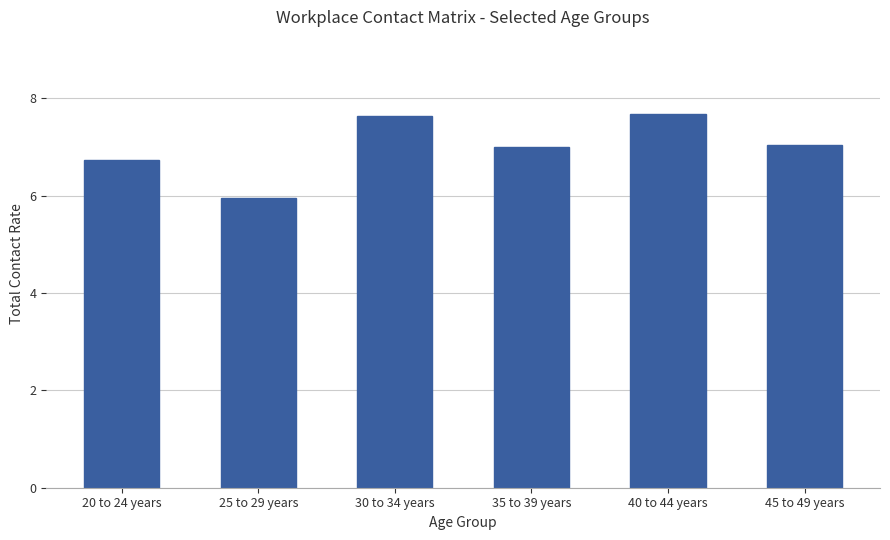

True or false: the data shows 7.7 at 40 to 44 years.

True